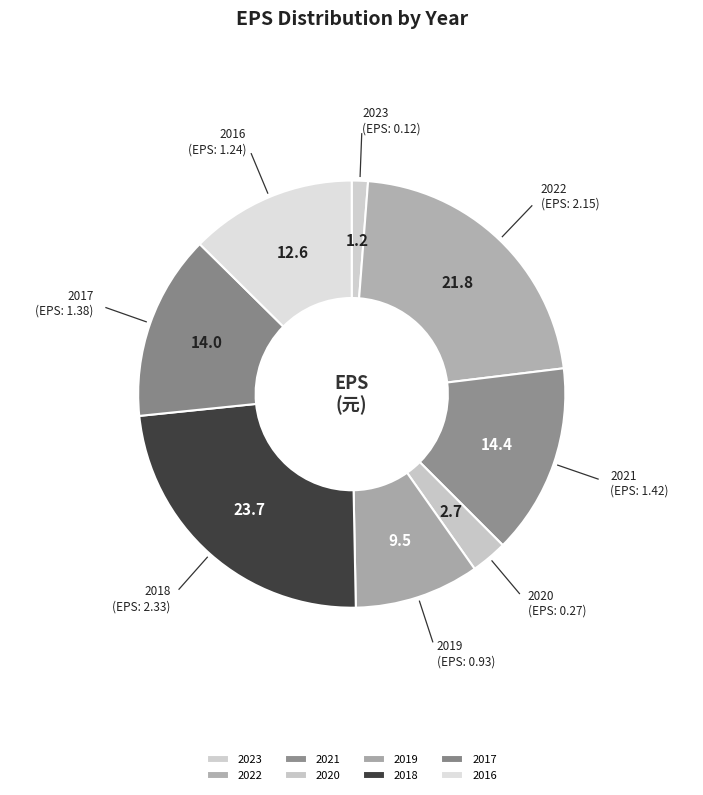

Which category has the smallest portion of the pie?

2023